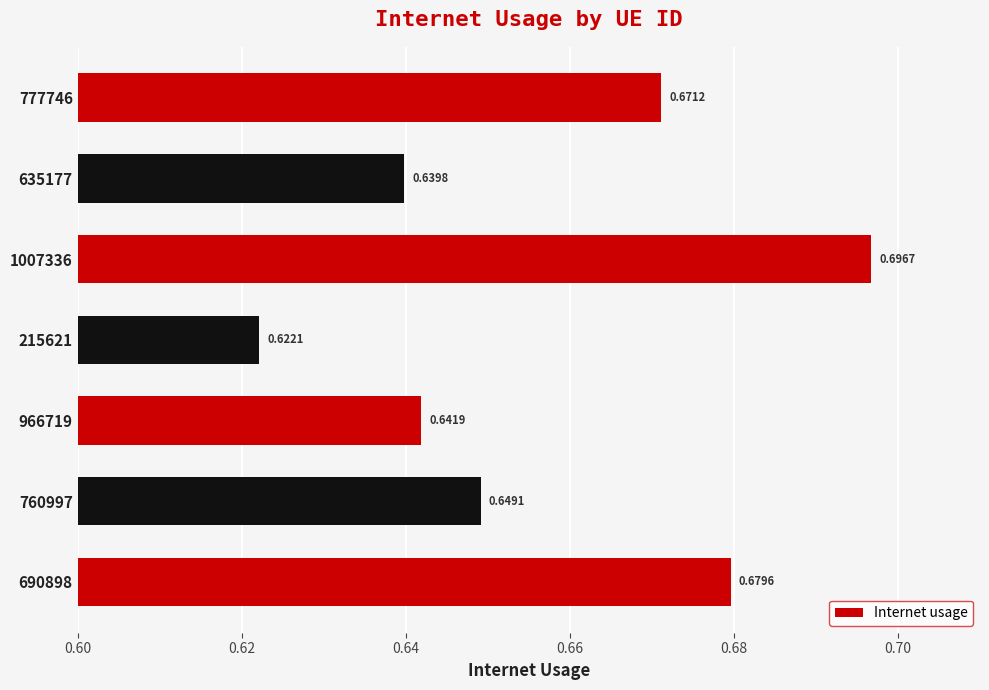

List the labels in order of value, smallest first.

215621, 635177, 966719, 760997, 777746, 690898, 1007336